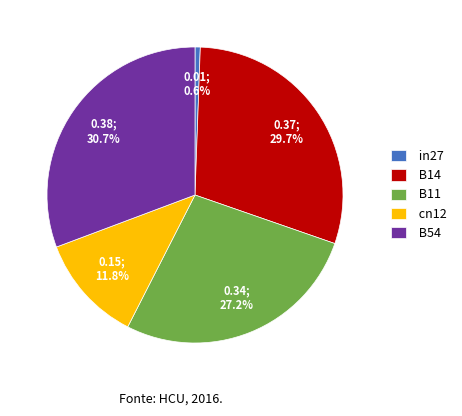

Combined, what portion of the pie is in27 and B54?

31.3%